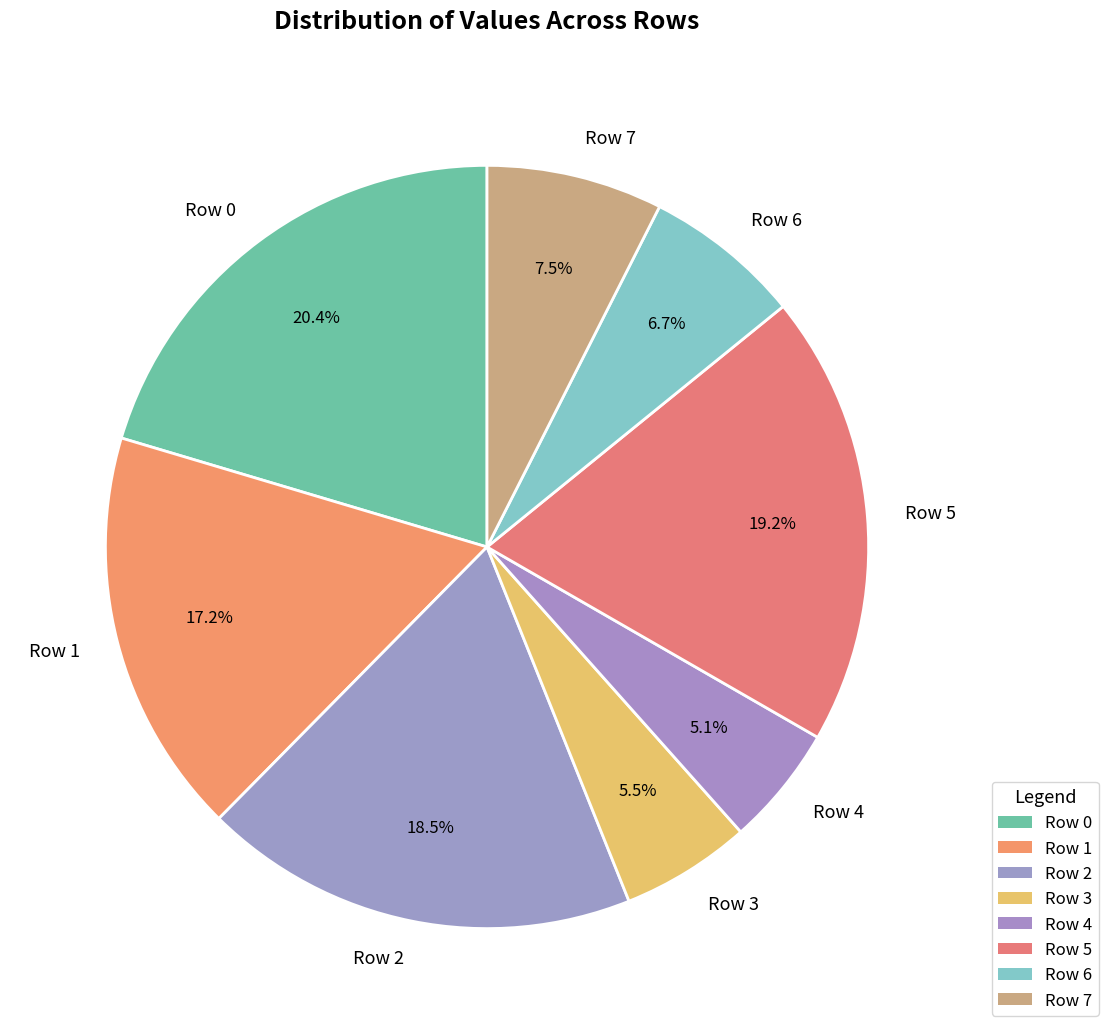

Which has a higher value, Row 1 or Row 4?

Row 1